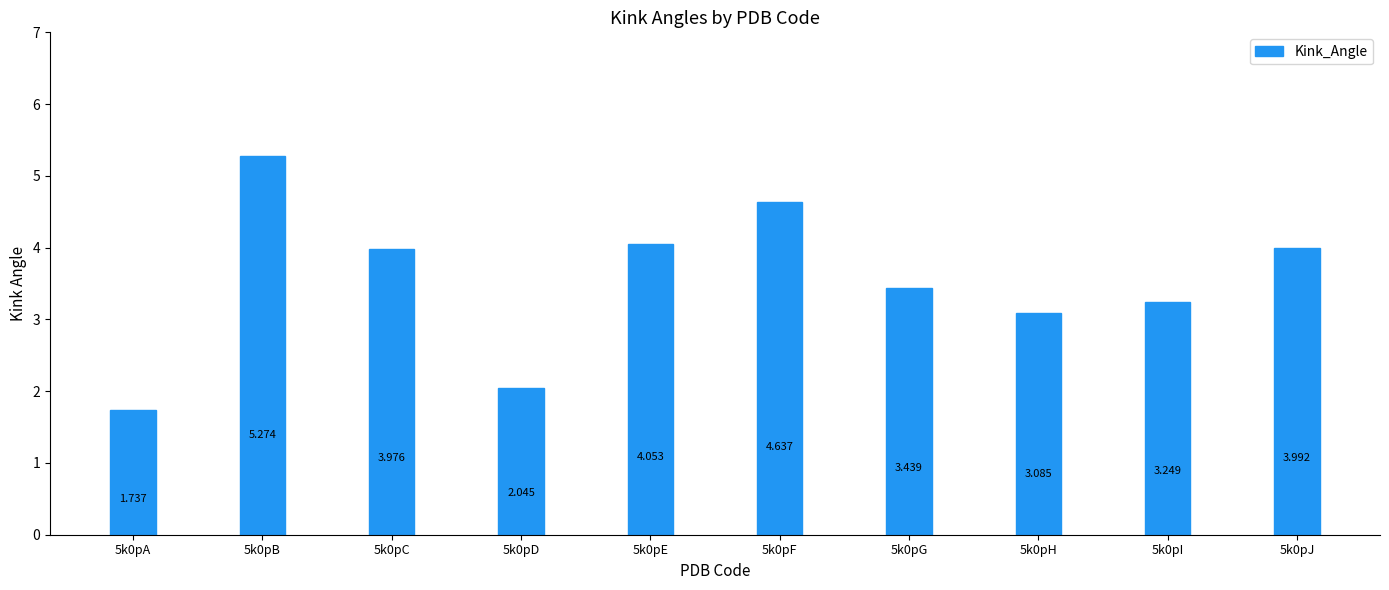

Rank the categories by value from lowest to highest.

5k0pA, 5k0pD, 5k0pH, 5k0pI, 5k0pG, 5k0pC, 5k0pJ, 5k0pE, 5k0pF, 5k0pB